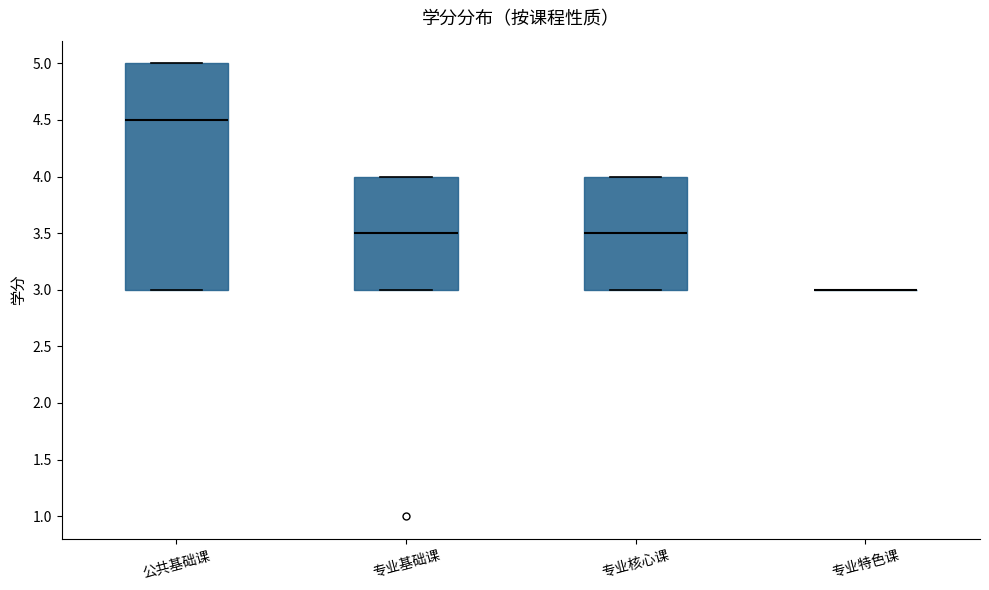

Reading left to right, read every box against the y-axis: the position of its median line, the range the box covers, and the ends of its whiskers. The values are not printed on the chart, so give them approximately, as read against the axis.

公共基础课: median 4.5, box 3.0 to 5.0, whiskers 3.0 to 5.0
专业基础课: median 3.5, box 3.0 to 4.0, whiskers 3.0 to 4.0
专业核心课: median 3.5, box 3.0 to 4.0, whiskers 3.0 to 4.0
专业特色课: box collapsed to a line at 3.0, whiskers 3.0 to 3.0